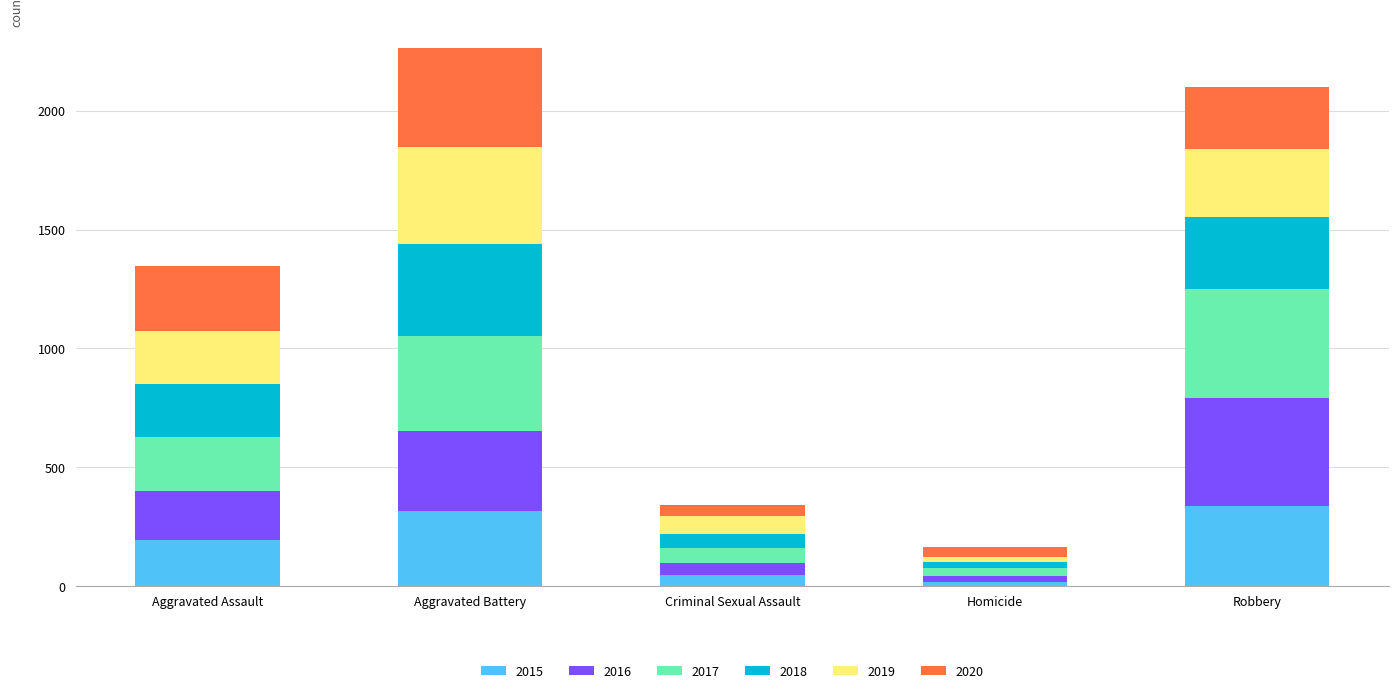

What is the total value across all series at Robbery?

2102